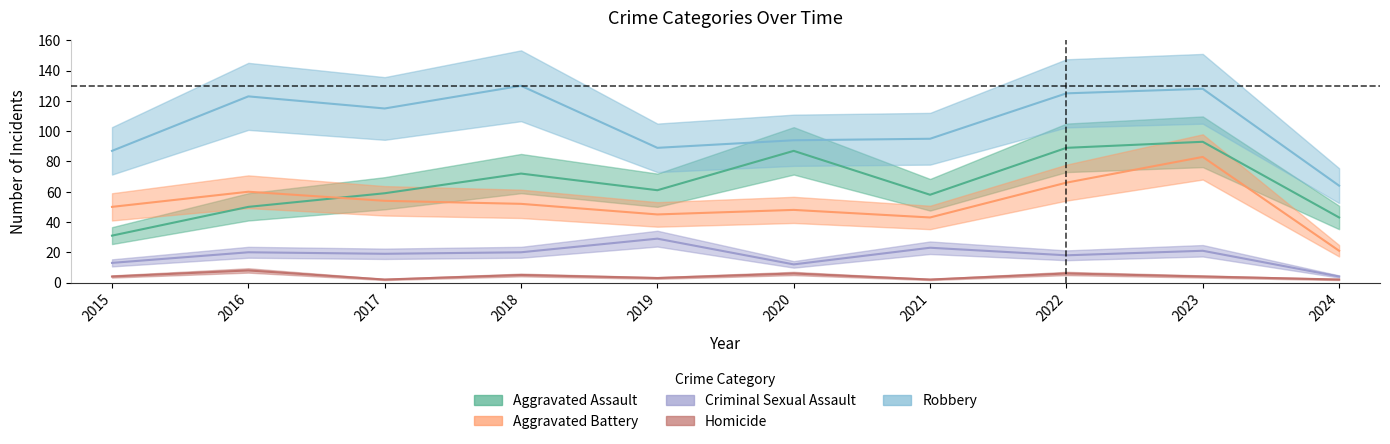

After their last crossing, which series has the higher values: Aggravated Assault or Aggravated Battery?

Aggravated Assault